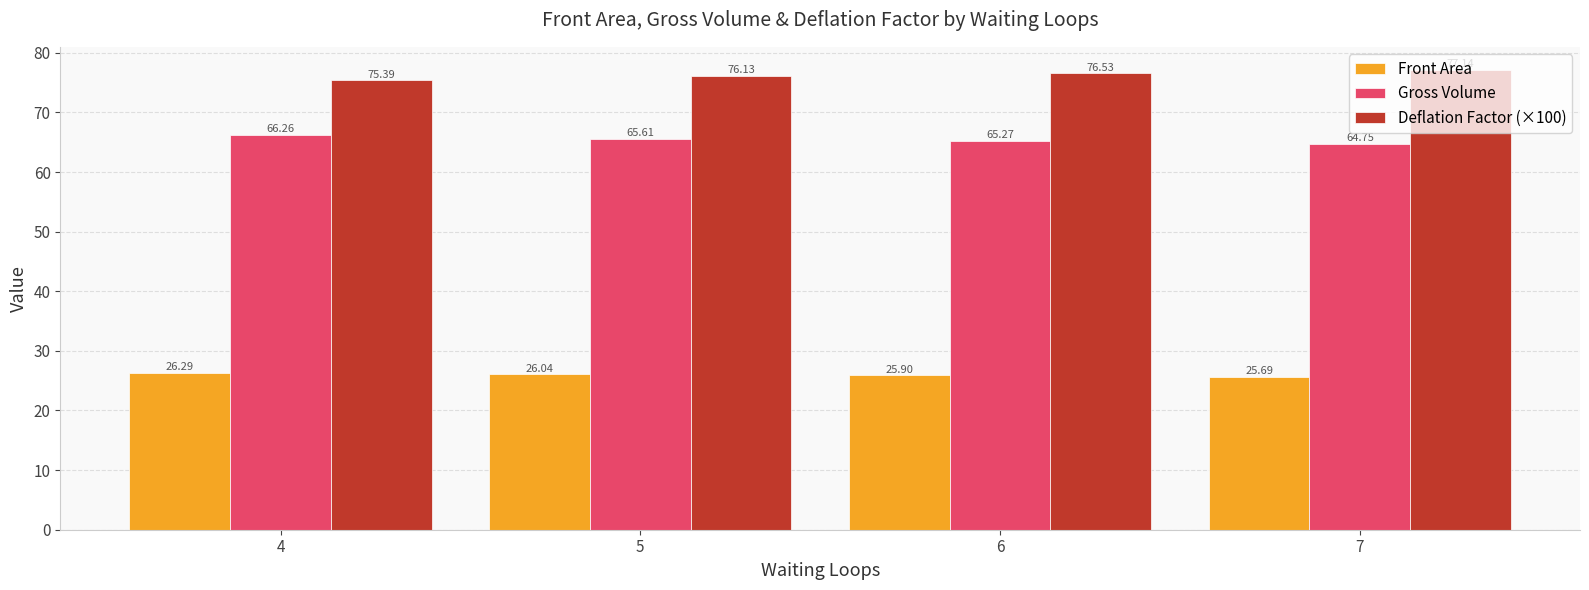

What are all the series names shown in the legend?

Front Area, Gross Volume, Deflation Factor (×100)